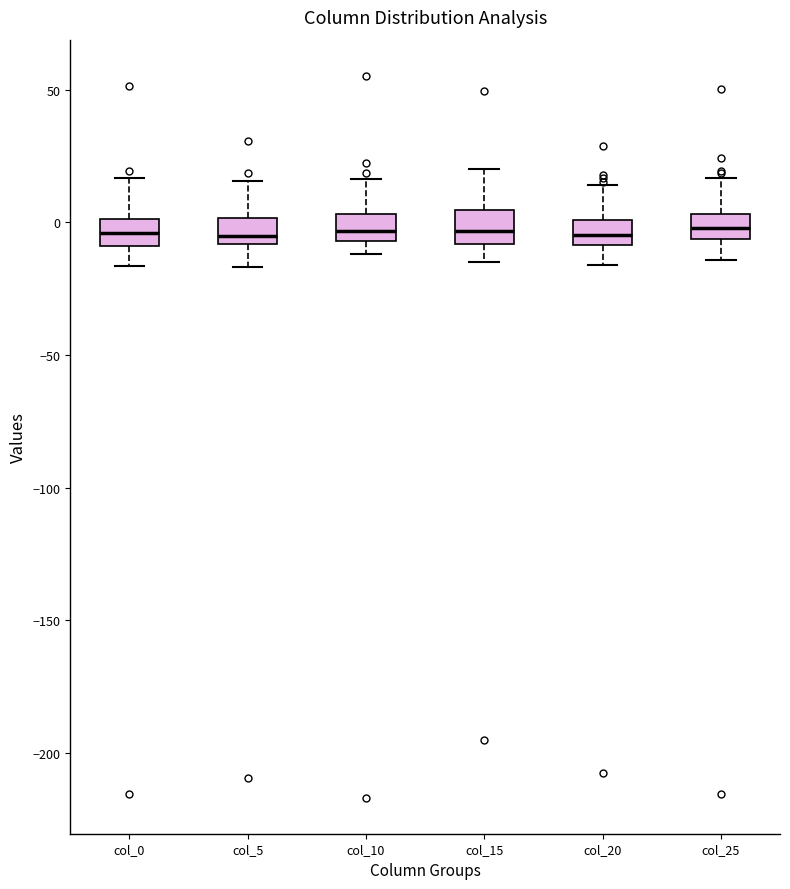

Reading left to right, transcribe this box plot: for each box, give where its median line is, the range the box spans, and where its two whiskers end, as read against the y-axis. The values are not printed on the chart, so give them approximately, as read against the axis.

col_0: median -5, box -10 to 0, whiskers -15 to 15
col_5: median -5, box -10 to 0, whiskers -15 to 15
col_10: median -5 (inside the box), box -5 to 5, whiskers -10 to 15
col_15: median -5, box -10 to 5, whiskers -15 to 20
col_20: median -5, box -10 to 0, whiskers -15 to 15
col_25: median 0, box -5 to 5, whiskers -15 to 15